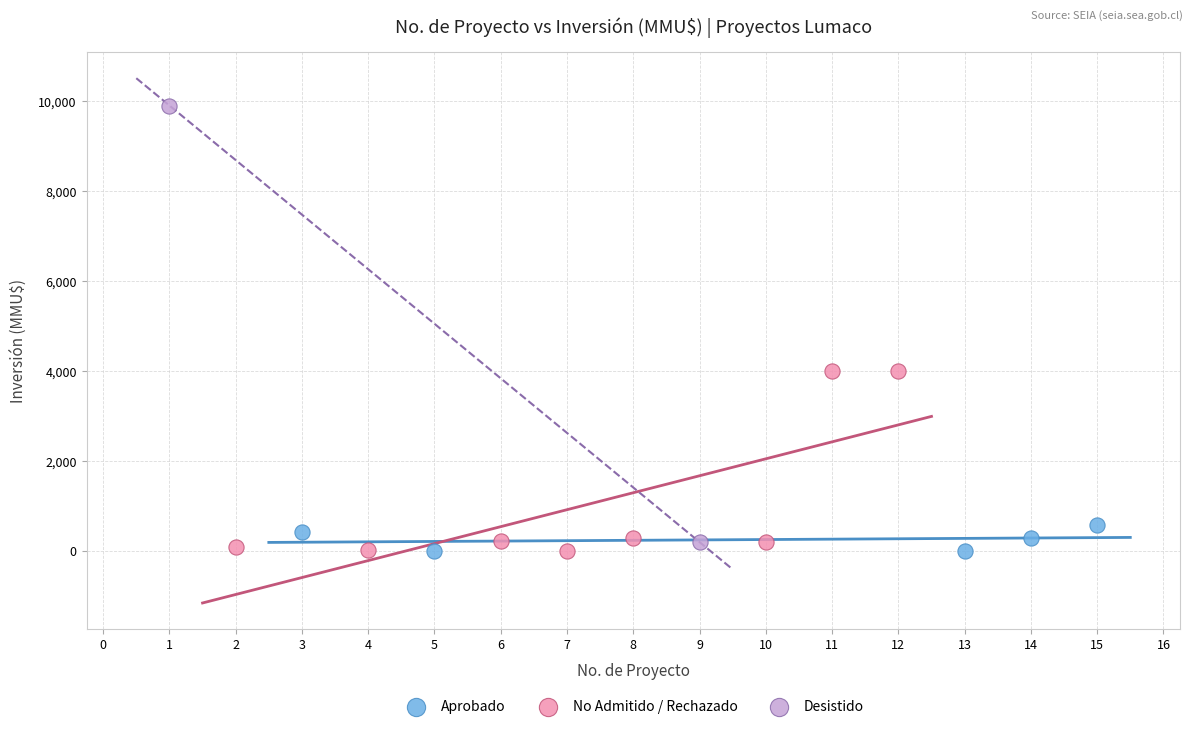

What are all the series names shown in the legend?

Aprobado, No Admitido / Rechazado, Desistido